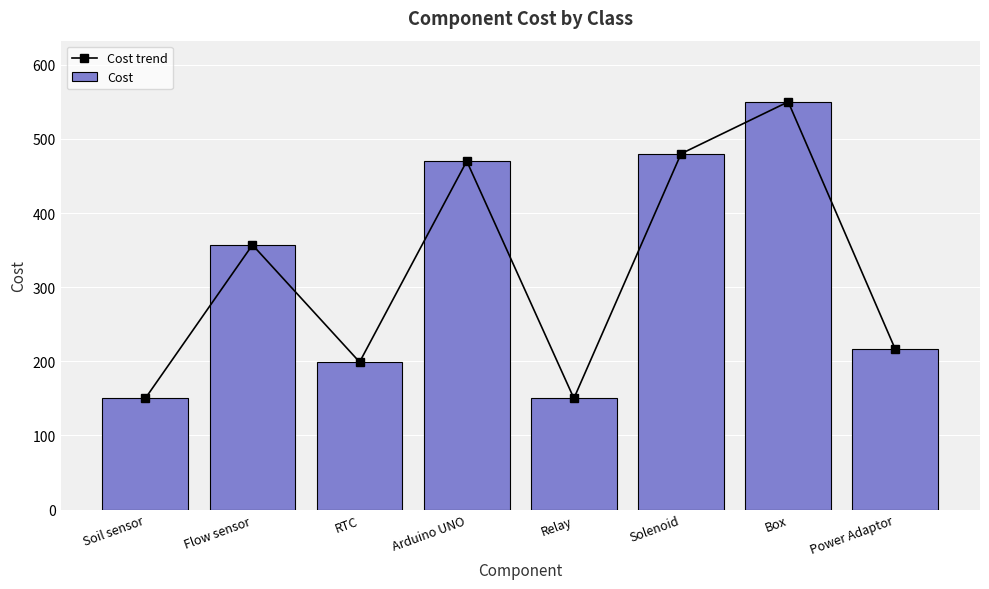

The value of Cost at Arduino UNO is 198. True or false?

False